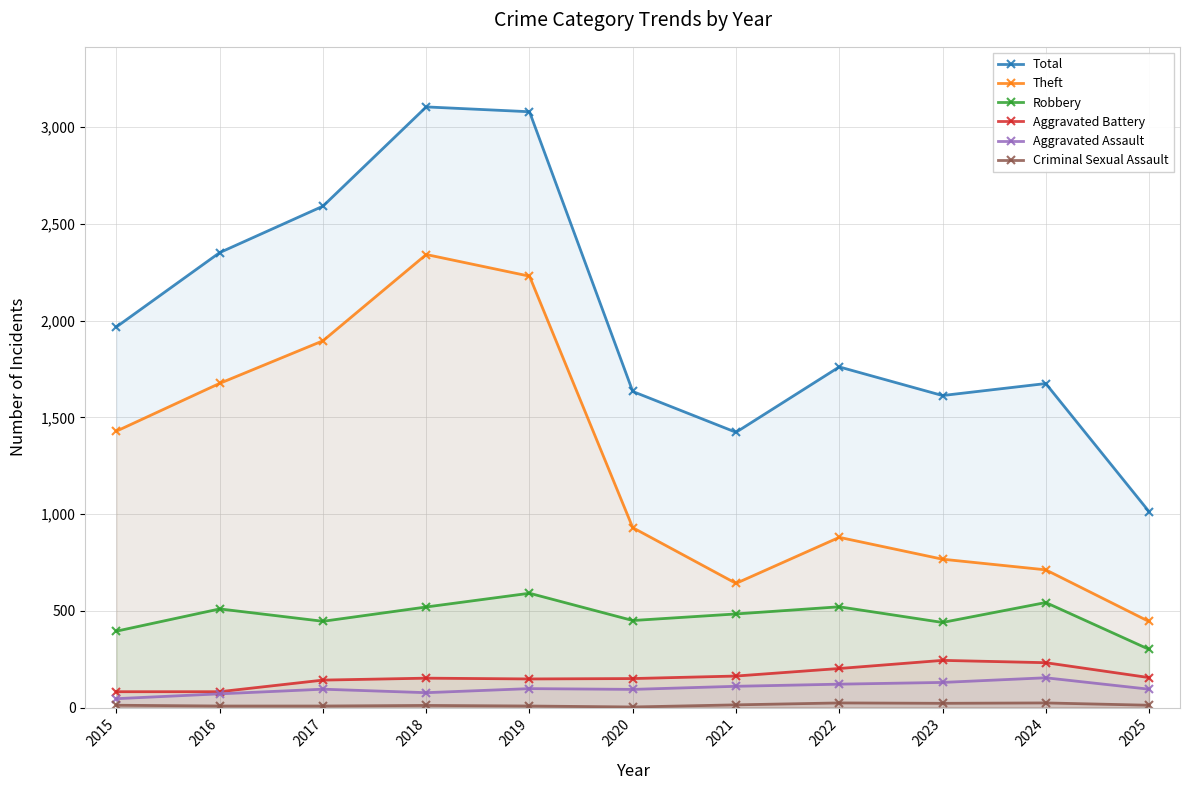

What is the highest value of the Aggravated Assault series?

154